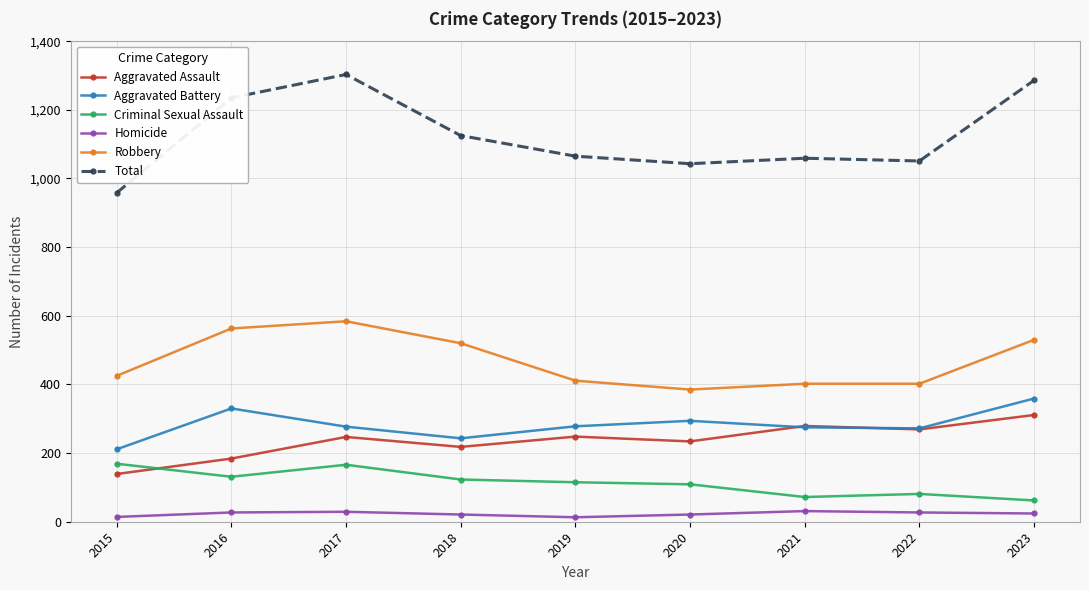

How many categories are shown in the chart?

9